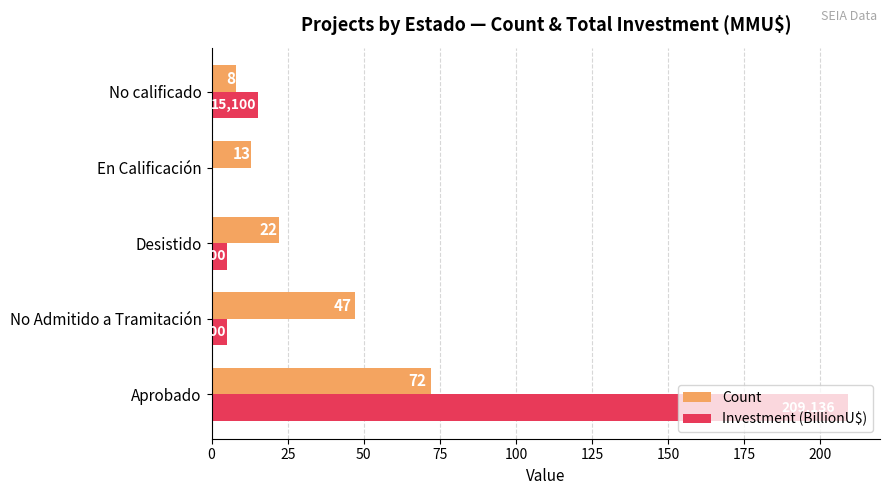

What is the sum of the Count values at En Calificación and No Admitido a Tramitación?

60.0